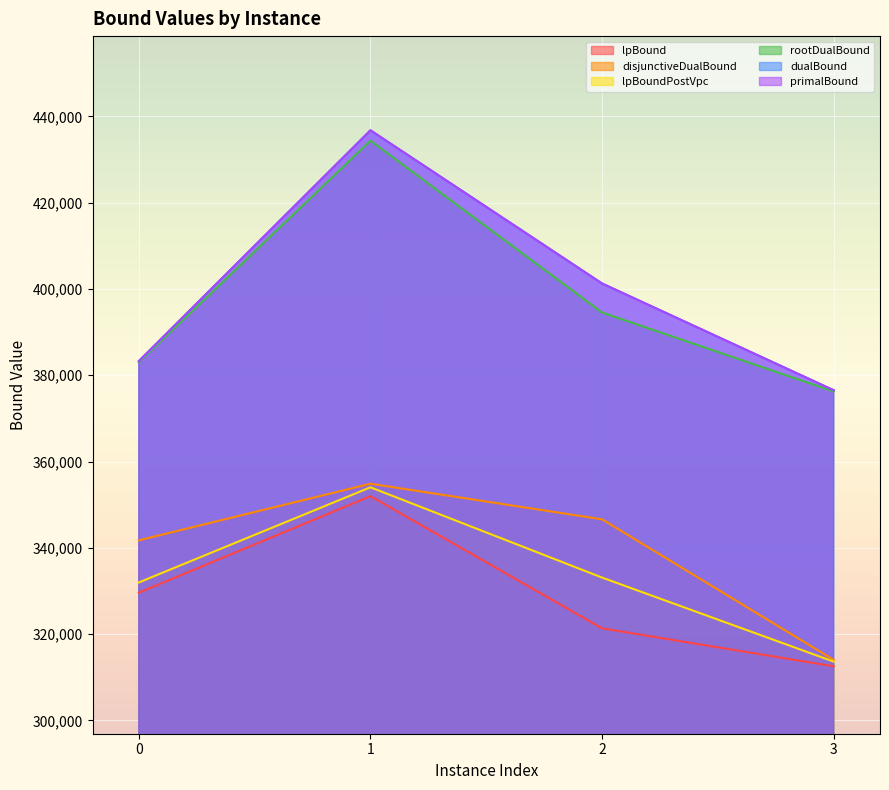

At which label does primalBound reach its peak?

1